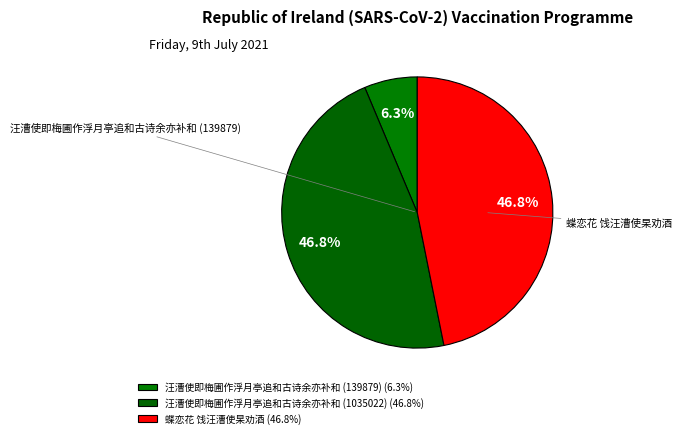

What portion of the pie excludes 蝶恋花 饯汪漕使杲劝酒?

53.2%